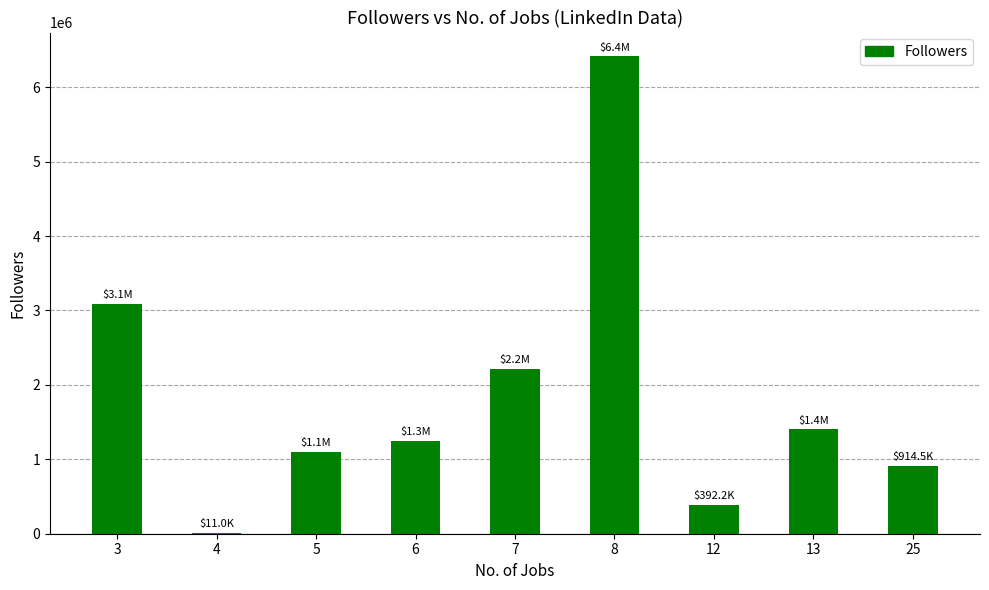

The value at 6 is 1252029. True or false?

True